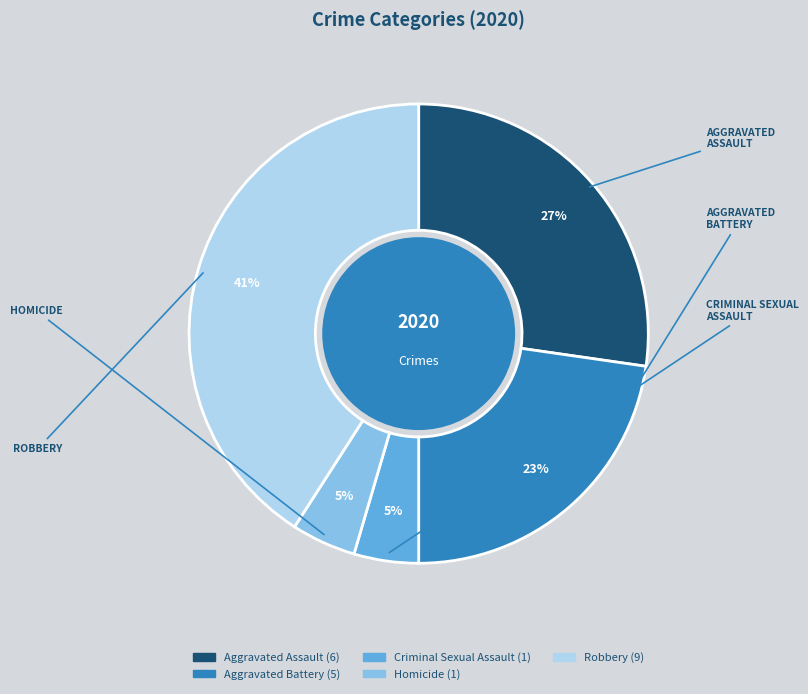

Combined, do Homicide and Criminal Sexual Assault account for over 50%?

No